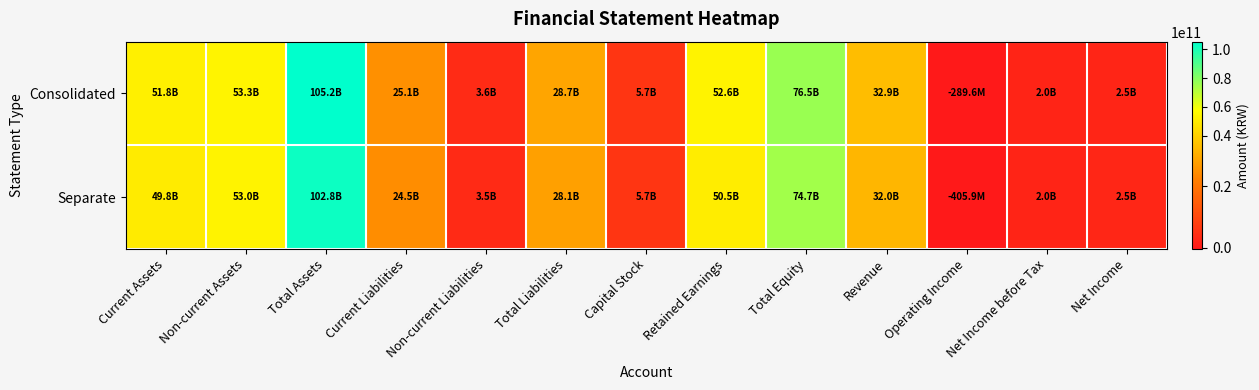

Reading right to left, what are all the values shown in this chart?

Consolidated: Net Income=2486505667	Net Income before Tax=2006573440	Operating Income=-289629385	Revenue=32886900157	Total Equity=76512254662	Retained Earnings=52621827877	Capital Stock=5729751000	Total Liabilities=28664649583	Non-current Liabilities=3592805568	Current Liabilities=25071844015	Total Assets=105176904245	Non-current Assets=53339204273	Current Assets=51837699972
Separate: Net Income=2503605877	Net Income before Tax=2019544479	Operating Income=-405850825	Revenue=31985153882	Total Equity=74715373693	Retained Earnings=50461728505	Capital Stock=5729751000	Total Liabilities=28061713841	Non-current Liabilities=3543977568	Current Liabilities=24517736273	Total Assets=102777087534	Non-current Assets=52950756856	Current Assets=49826330678